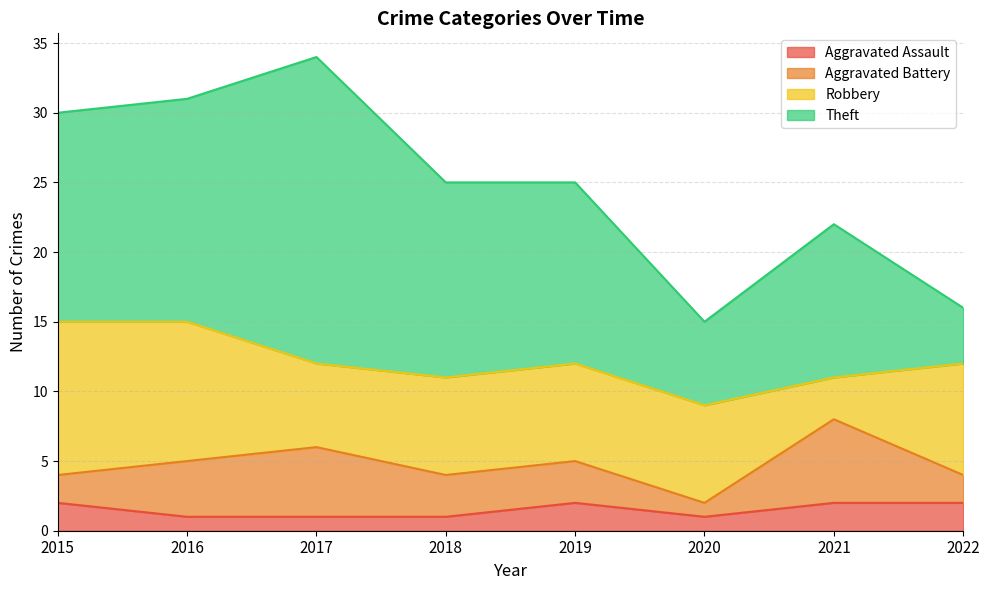

The value of Aggravated Assault at 2019 is 2. True or false?

True